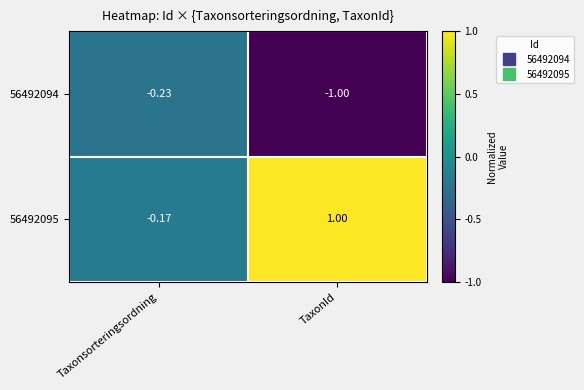

What is the smallest value displayed?

-1.0